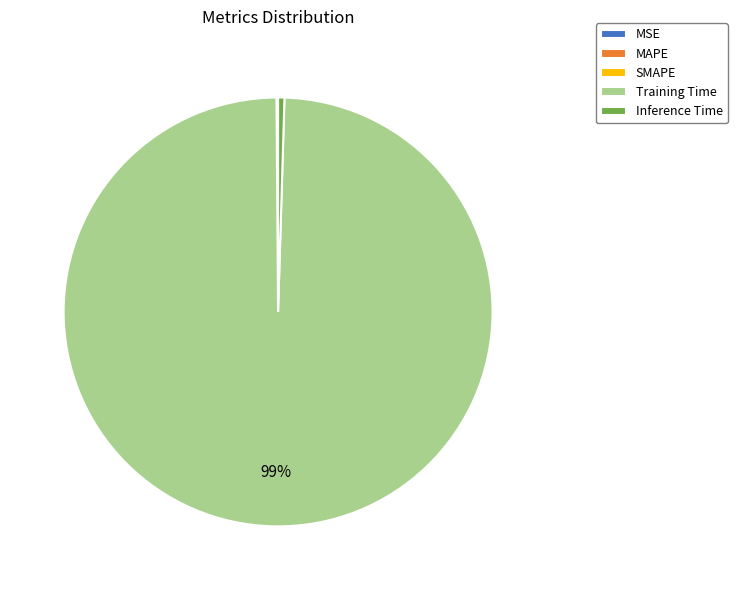

Does Training Time account for over 50% of the chart?

Yes